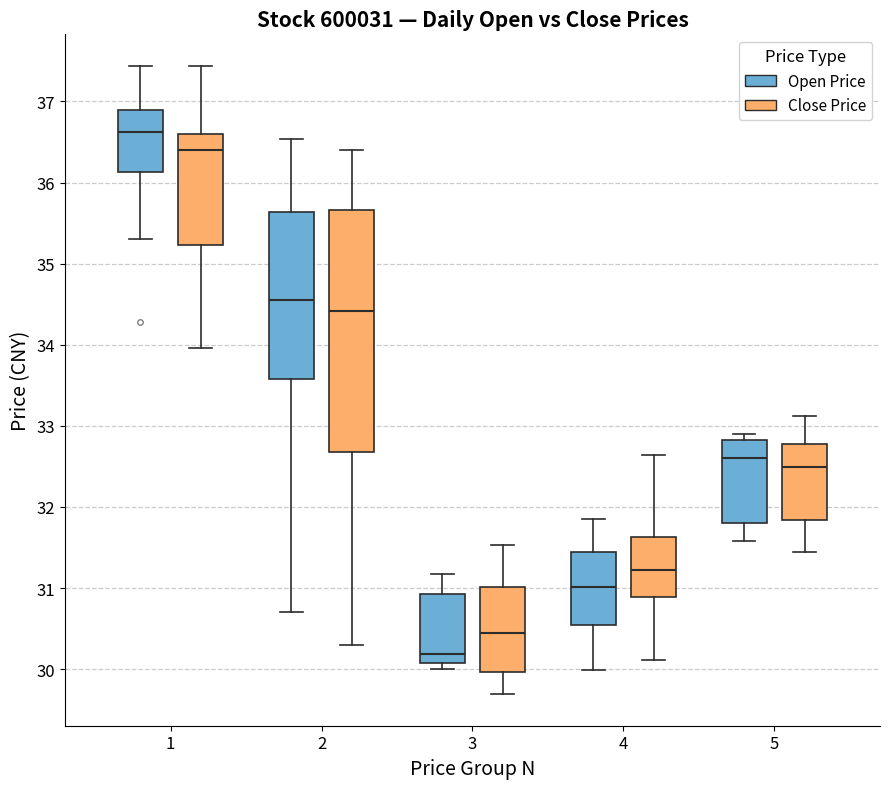

Comparing the boxes themselves (not the whiskers), which one is the tallest?

2 (Close Price)